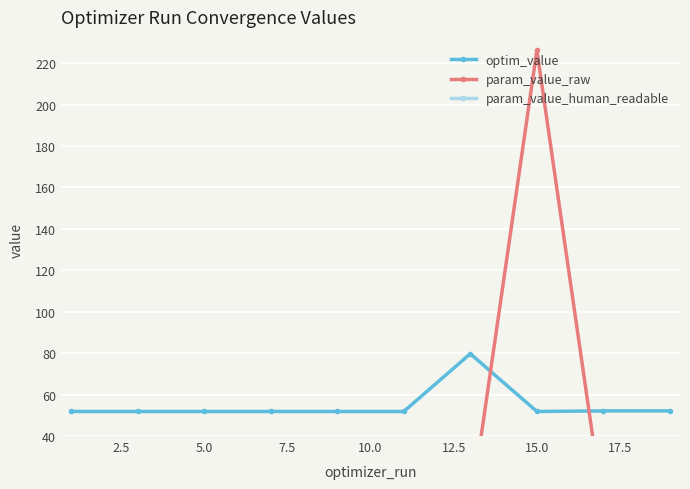

True or false: param_value_human_readable and optim_value cross at least once.

False